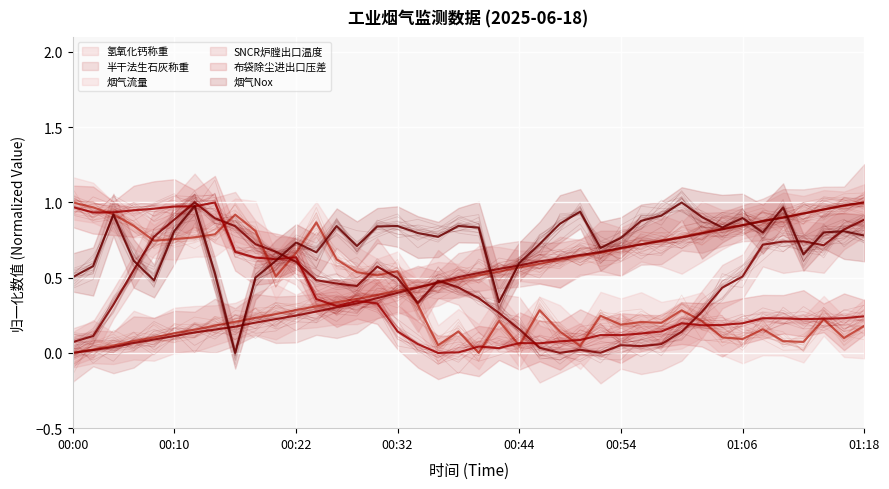

At which category is the sum across all series the highest?

39